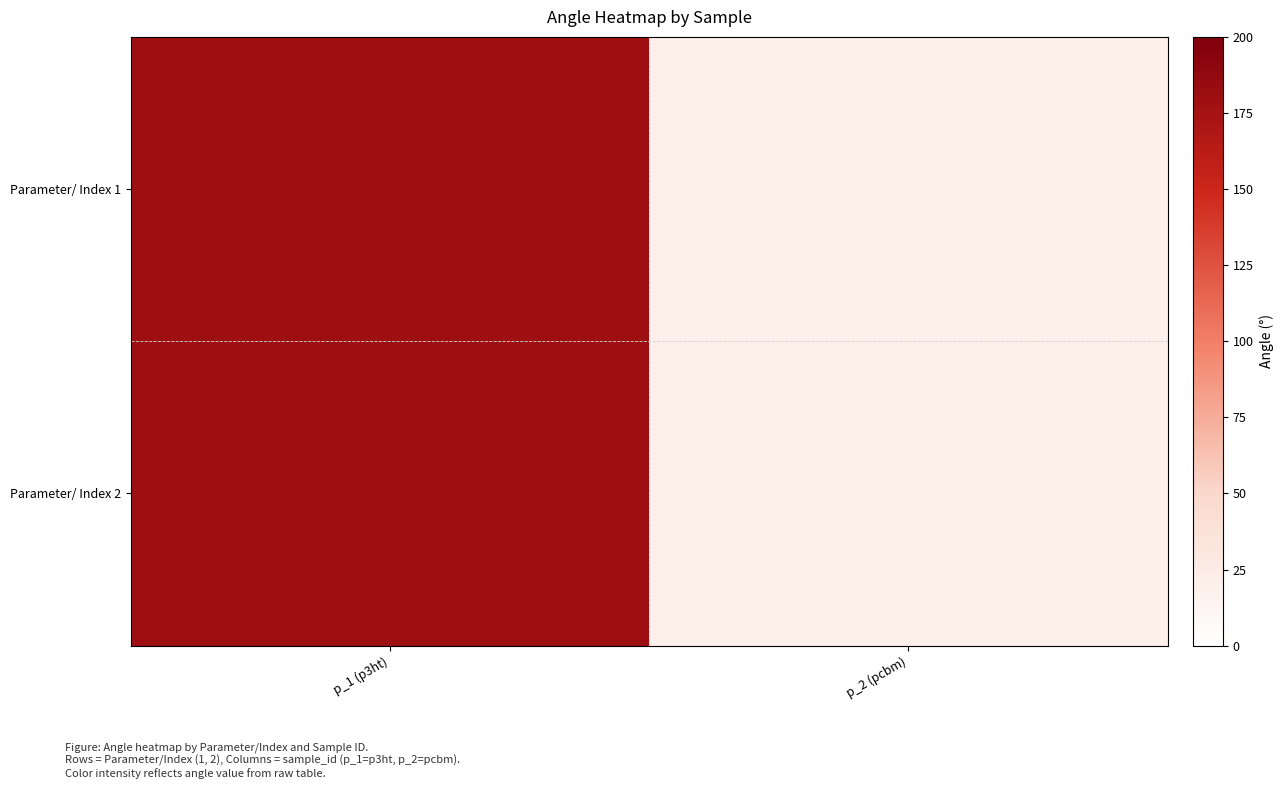

Which series has the largest range (max minus min)?

Parameter/ Index 1